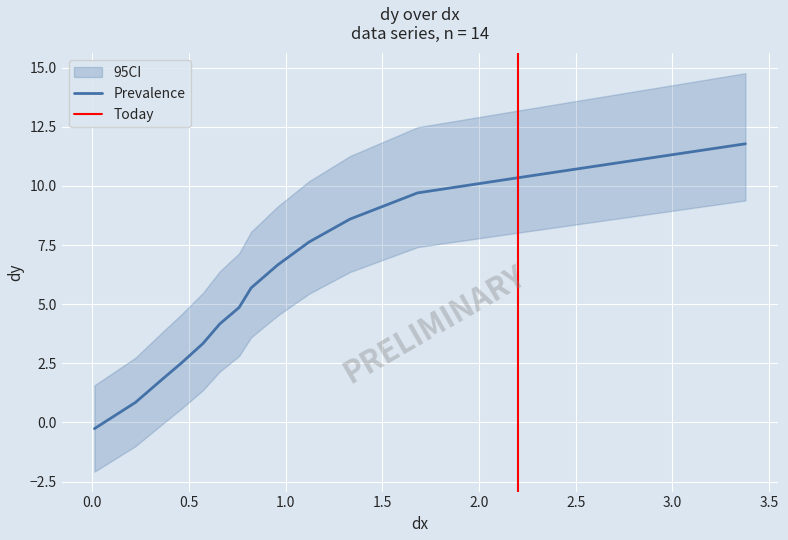

The value at 3.376947040498442 is 17.5. True or false?

False